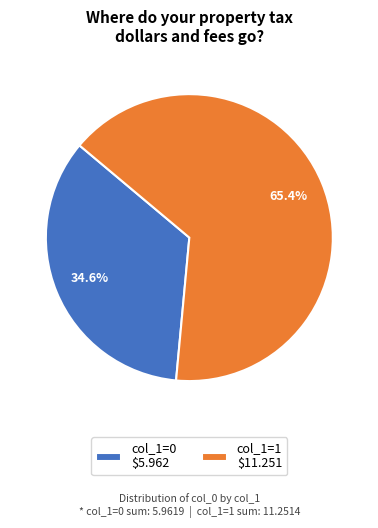

Count the number of slices in the pie.

2